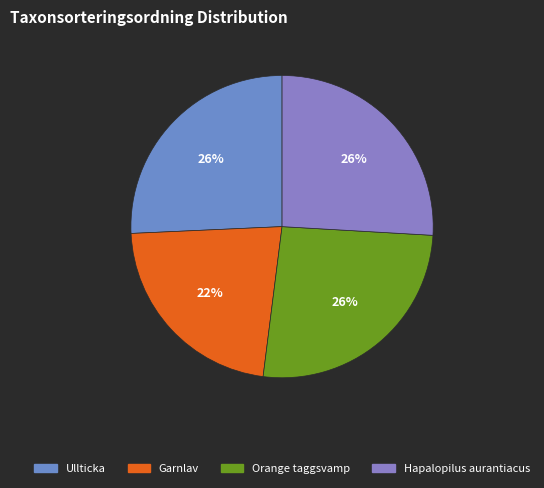

Rank the categories by value from lowest to highest.

Garnlav, Ullticka, Hapalopilus aurantiacus, Orange taggsvamp